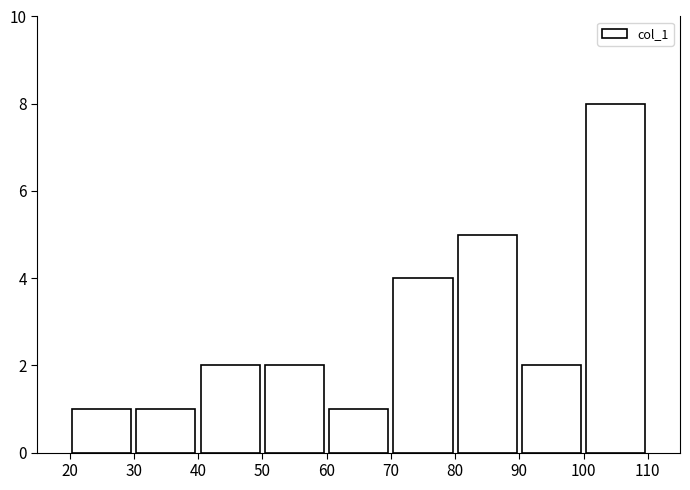

Over which range of the x-axis is the bar tallest?

100 to 110